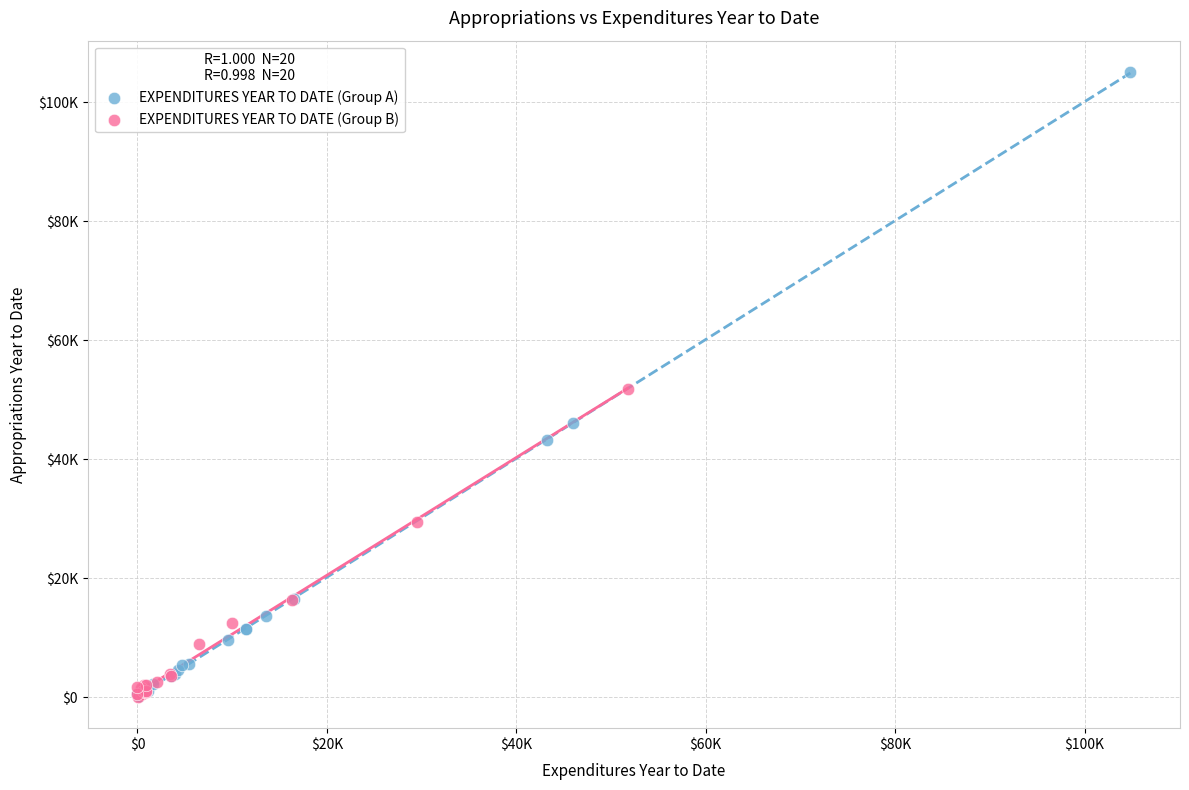

What are all the series names shown in the legend?

EXPENDITURES YEAR TO DATE (Group A), EXPENDITURES YEAR TO DATE (Group B)